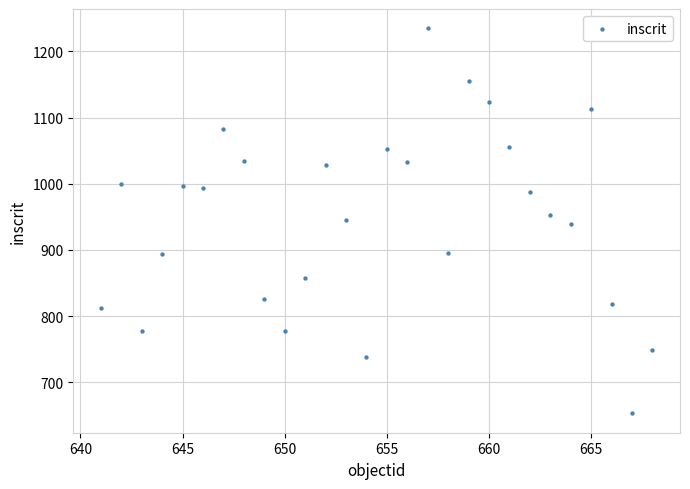

What is the range of Y values (max minus min)?

582